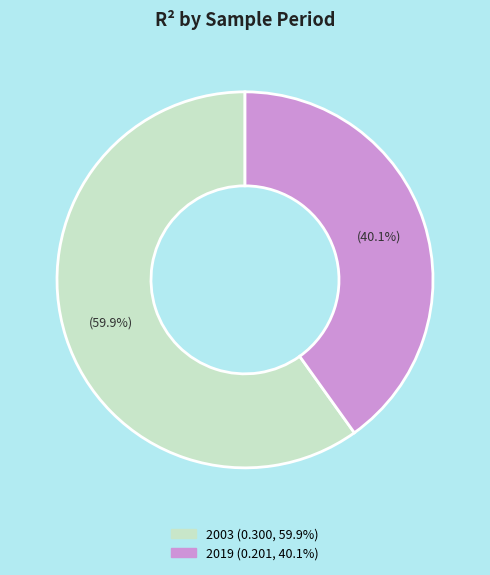

Rank the categories by value from highest to lowest.

2003, 2019